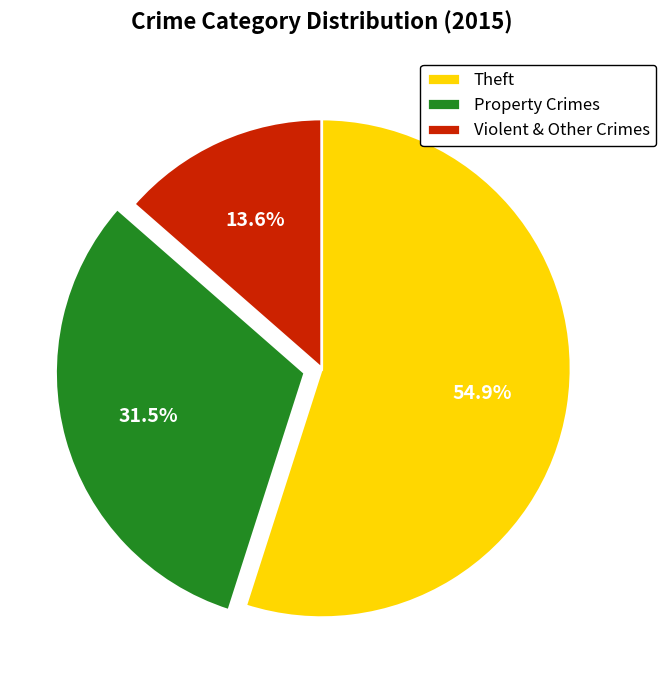

What is the largest slice in the pie chart?

Theft